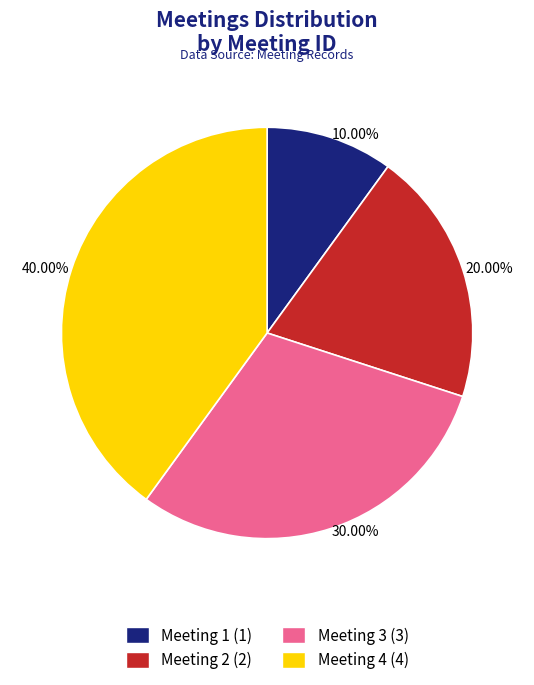

Count the number of slices in the pie.

4